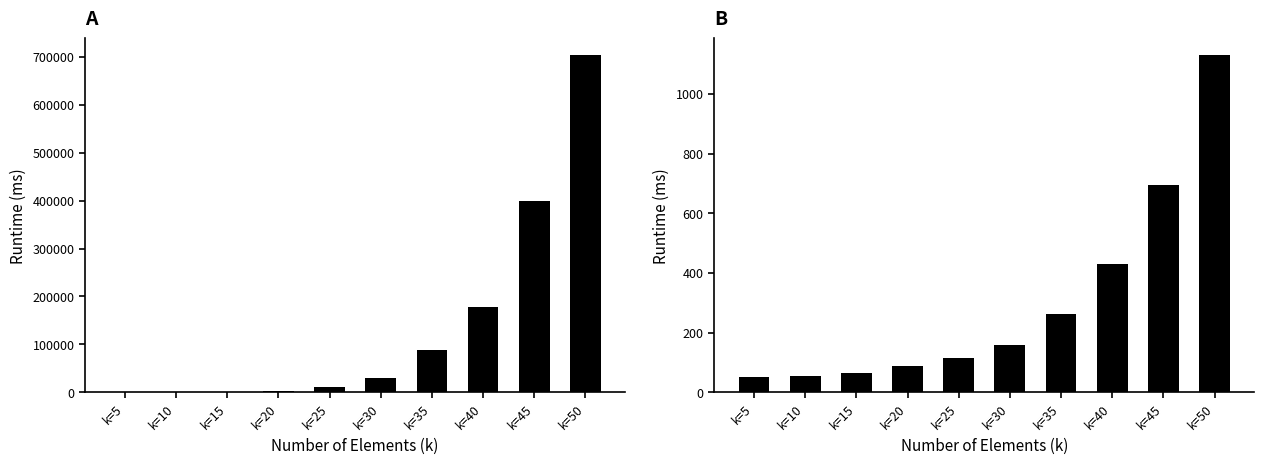

Reading right to left, list all the values displayed in this chart.

csum Runtime (ms): 703597	399391	178781	87148	30409	10732	2649	665	139	54
nsum Runtime (ms): 1130	696	431	263	157	115	89	65	53	51